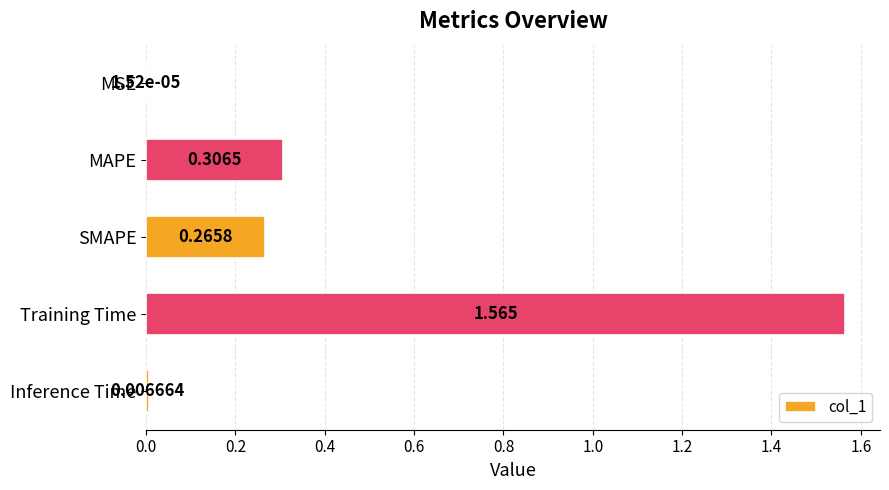

Where is the data nearest to the value 0?

MSE